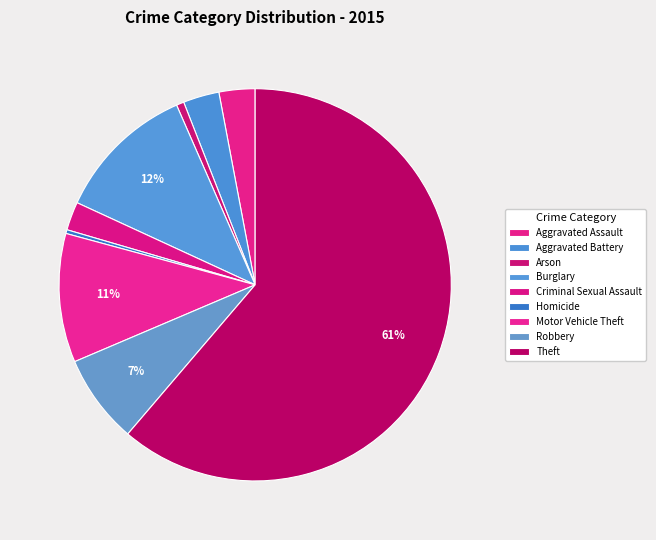

The Motor Vehicle Theft slice represents 22% of the pie. True or false?

False